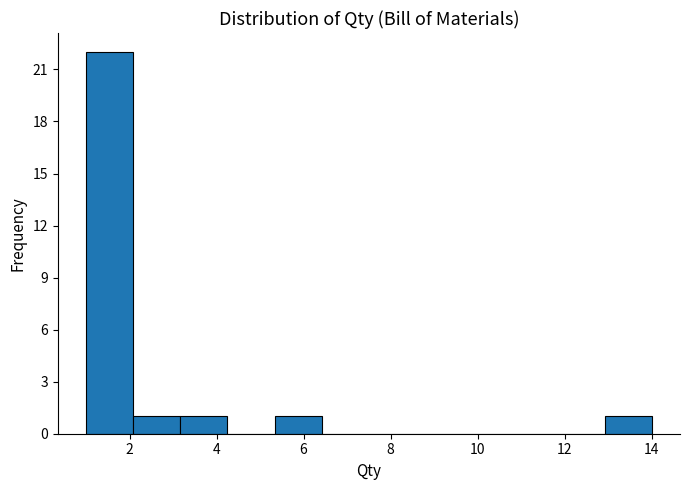

Reading left to right, transcribe this chart: for each bar, give the range it covers on the x-axis and its height. Neither the bar edges nor the heights are printed on the chart, so give them approximately, as read against the axes.

1.0 to 2.0: 22
2.0 to 3.2: 1
3.2 to 4.2: 1
4.2 to 5.4: 0
5.4 to 6.4: 1
6.4 to 7.6: 0
7.6 to 8.6: 0
8.6 to 9.6: 0
9.6 to 10.8: 0
10.8 to 11.8: 0
11.8 to 13.0: 0
13.0 to 14.0: 1